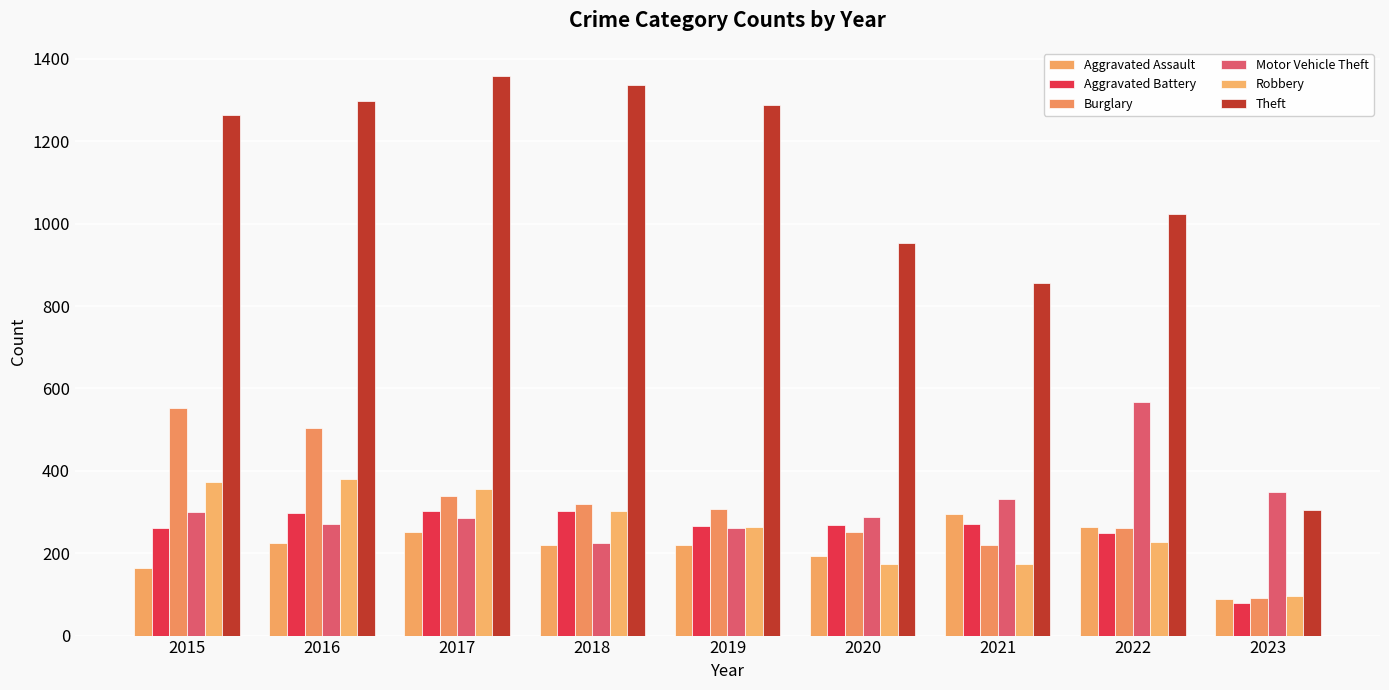

Where does the Aggravated Assault series first go above 220?

2016